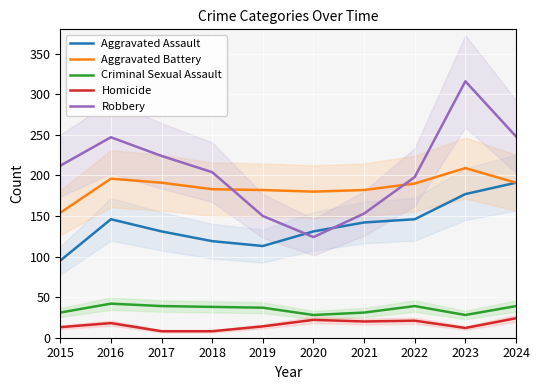

How many values in the Aggravated Battery series are below 190?

5